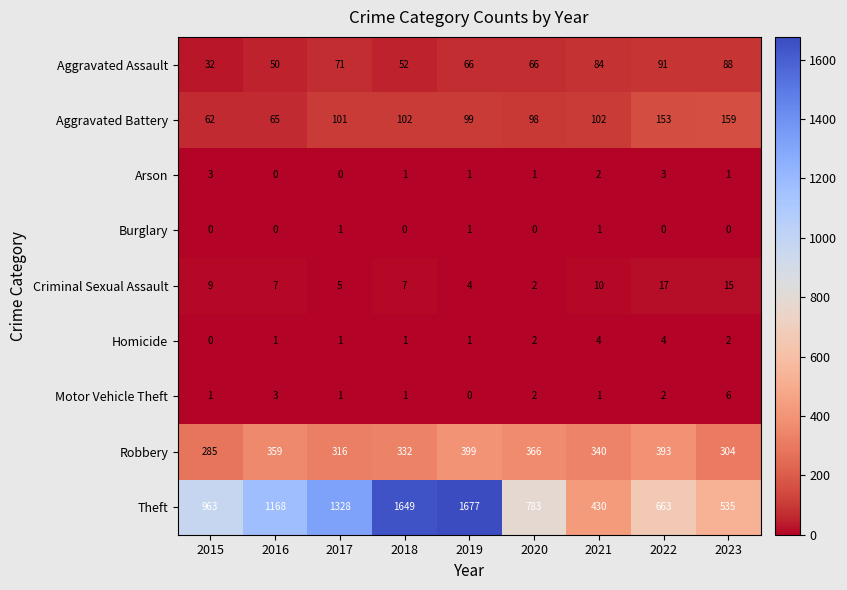

What is the sum of all Homicide values?

16